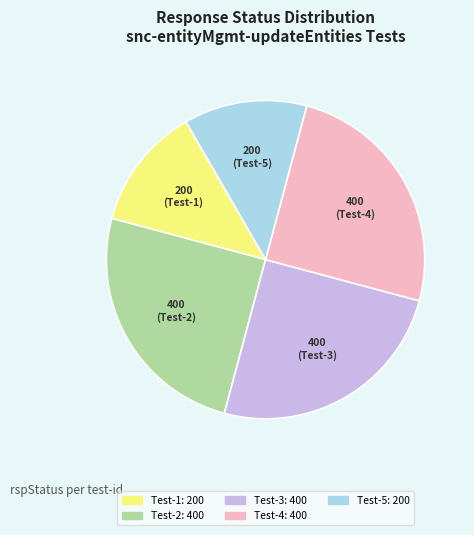

Is Test-5 the majority of the pie?

No